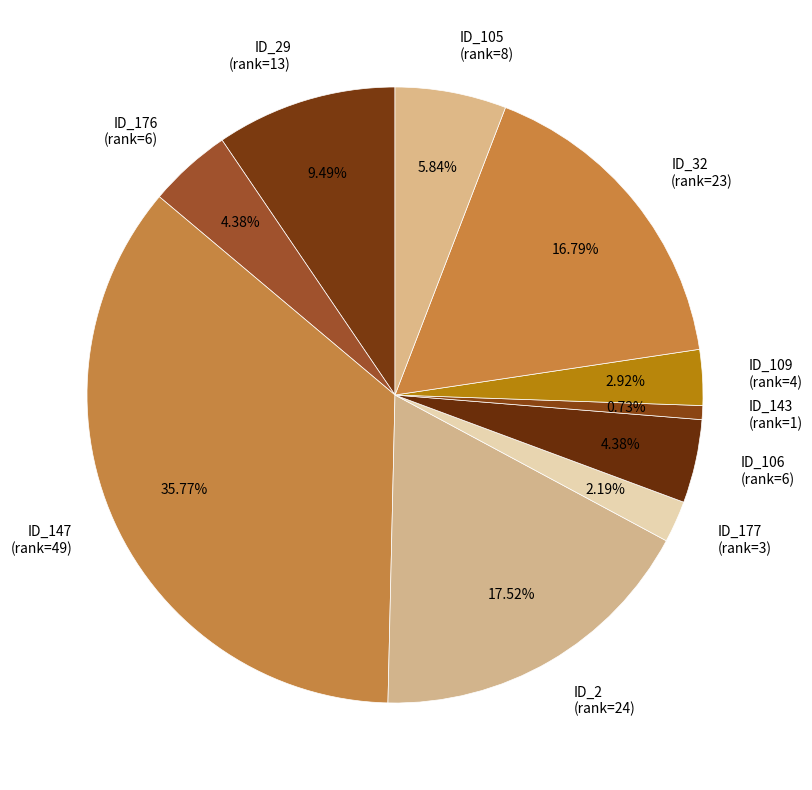

Between ID_32 (rank=23) and ID_176 (rank=6), which is larger?

ID_32 (rank=23)